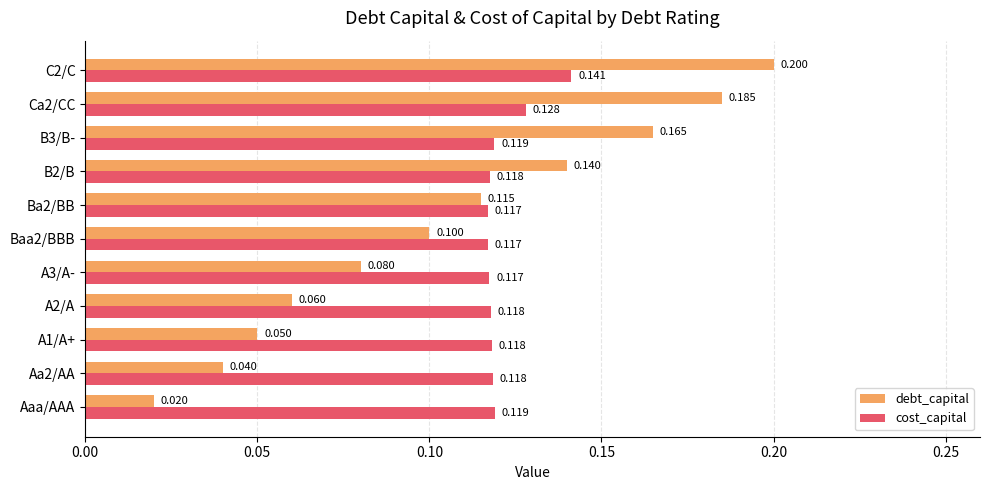

Which series has the widest spread of values?

debt_capital